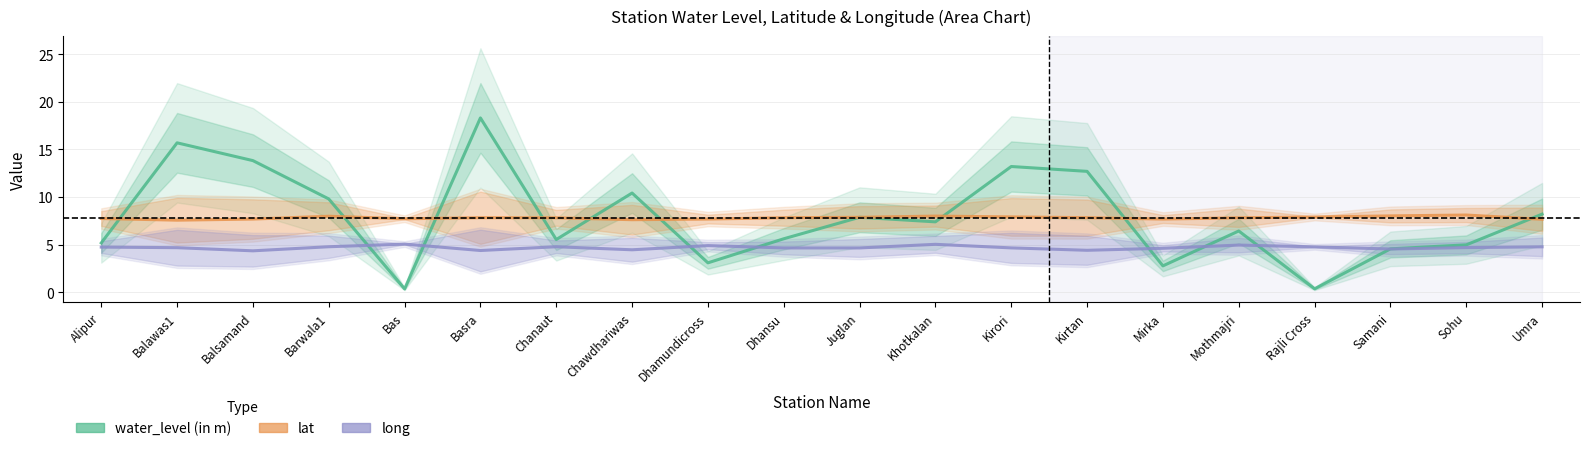

The long series shows 1.2 at Juglan. True or false?

False